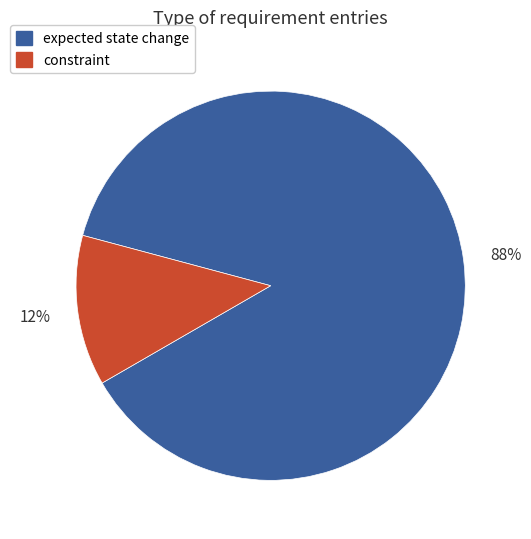

To the nearest percent, what is the average slice percentage?

50%